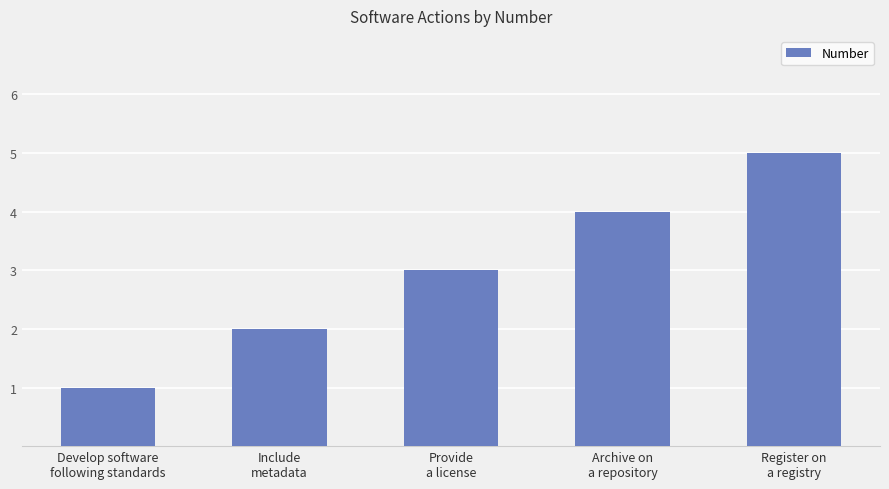

What is the sum of the values at Register on
a registry and Archive on
a repository?

9